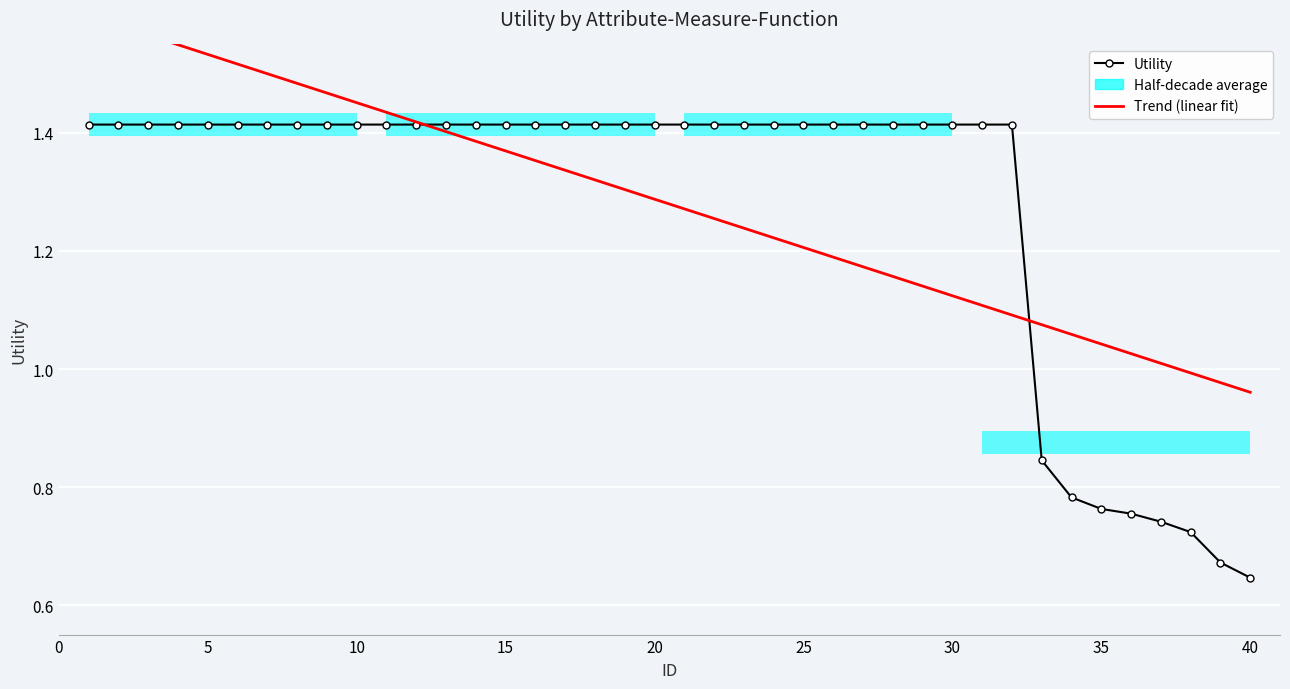

True or false: Trend (linear fit) has more than 1 interior local peaks.

False